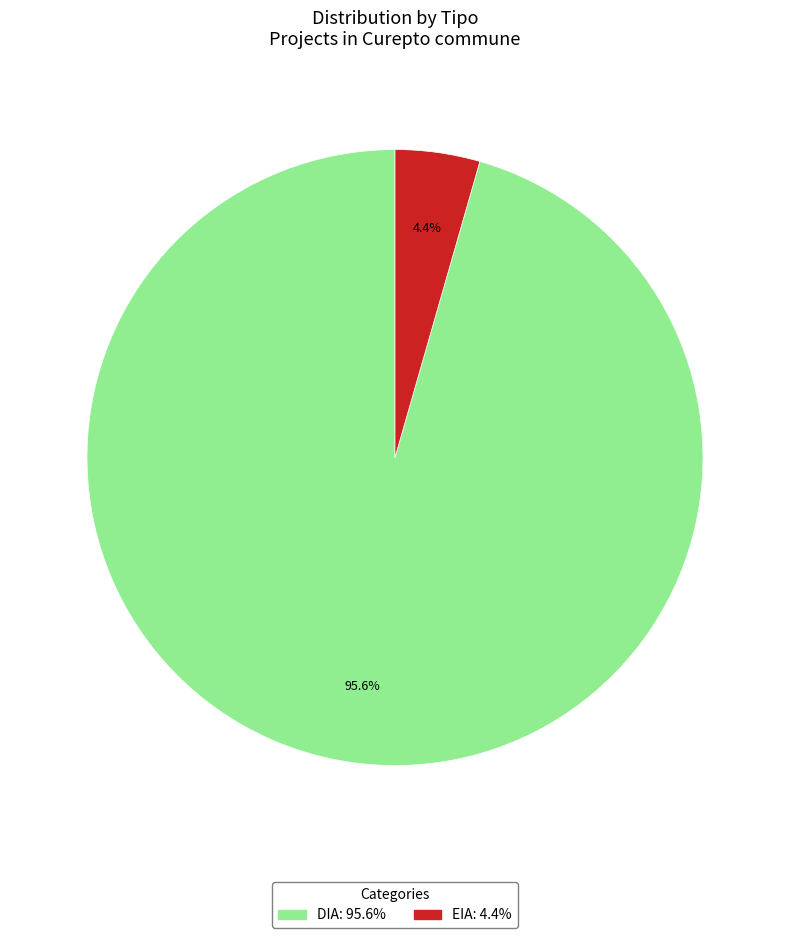

What is the largest slice in the pie chart?

DIA